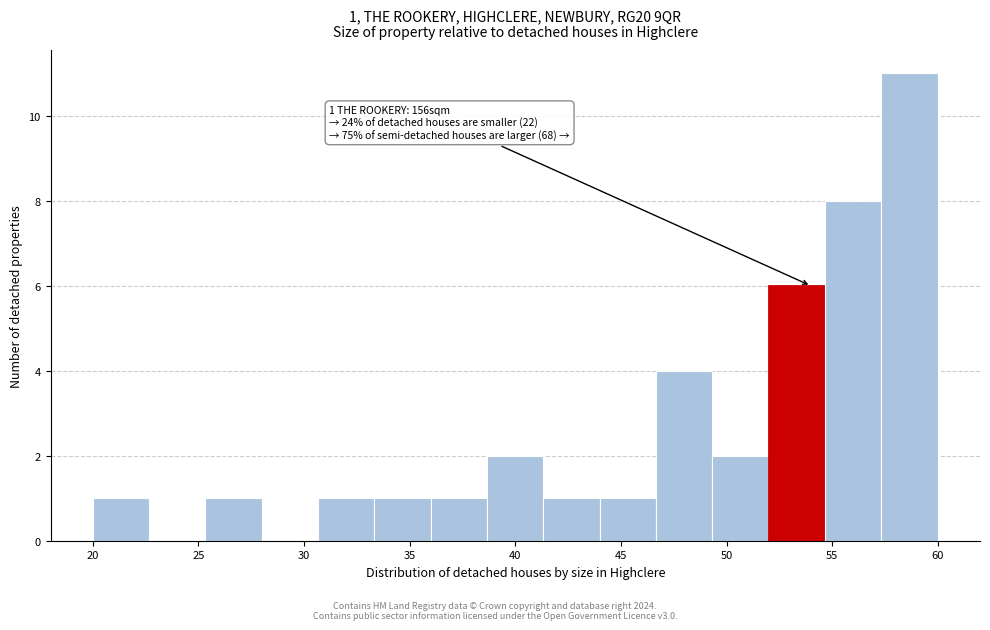

Which range on the x-axis has the tallest bar?

57.5 to 60.0